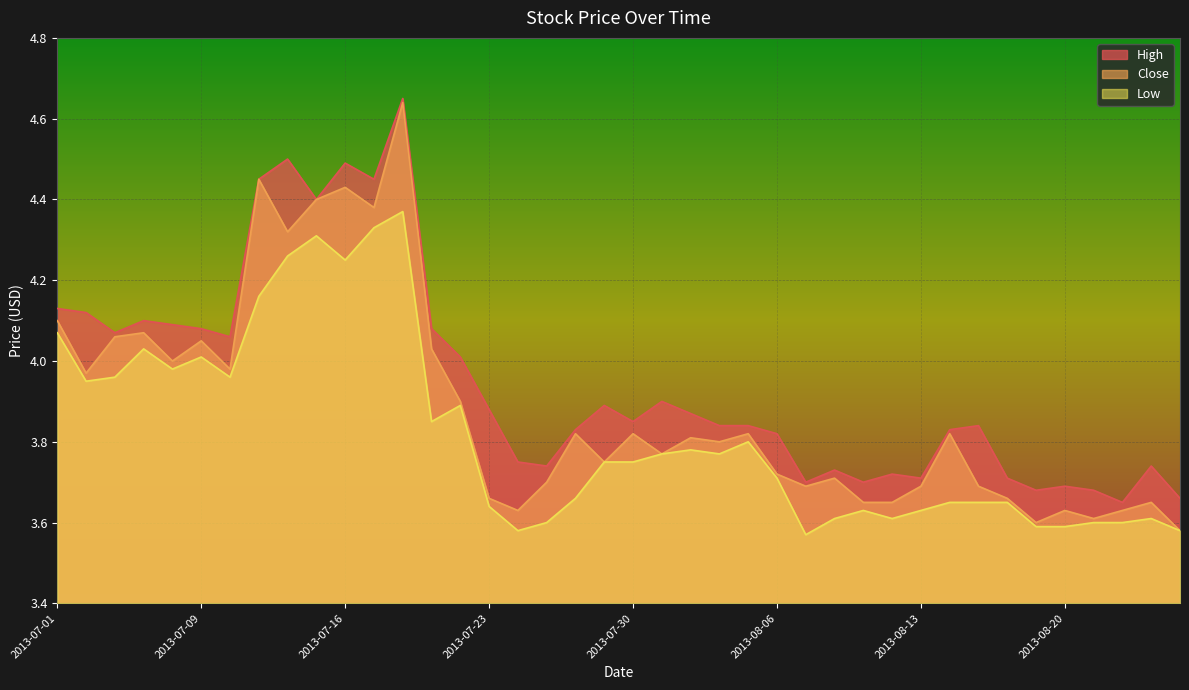

What is the minimum value for Low?

3.6